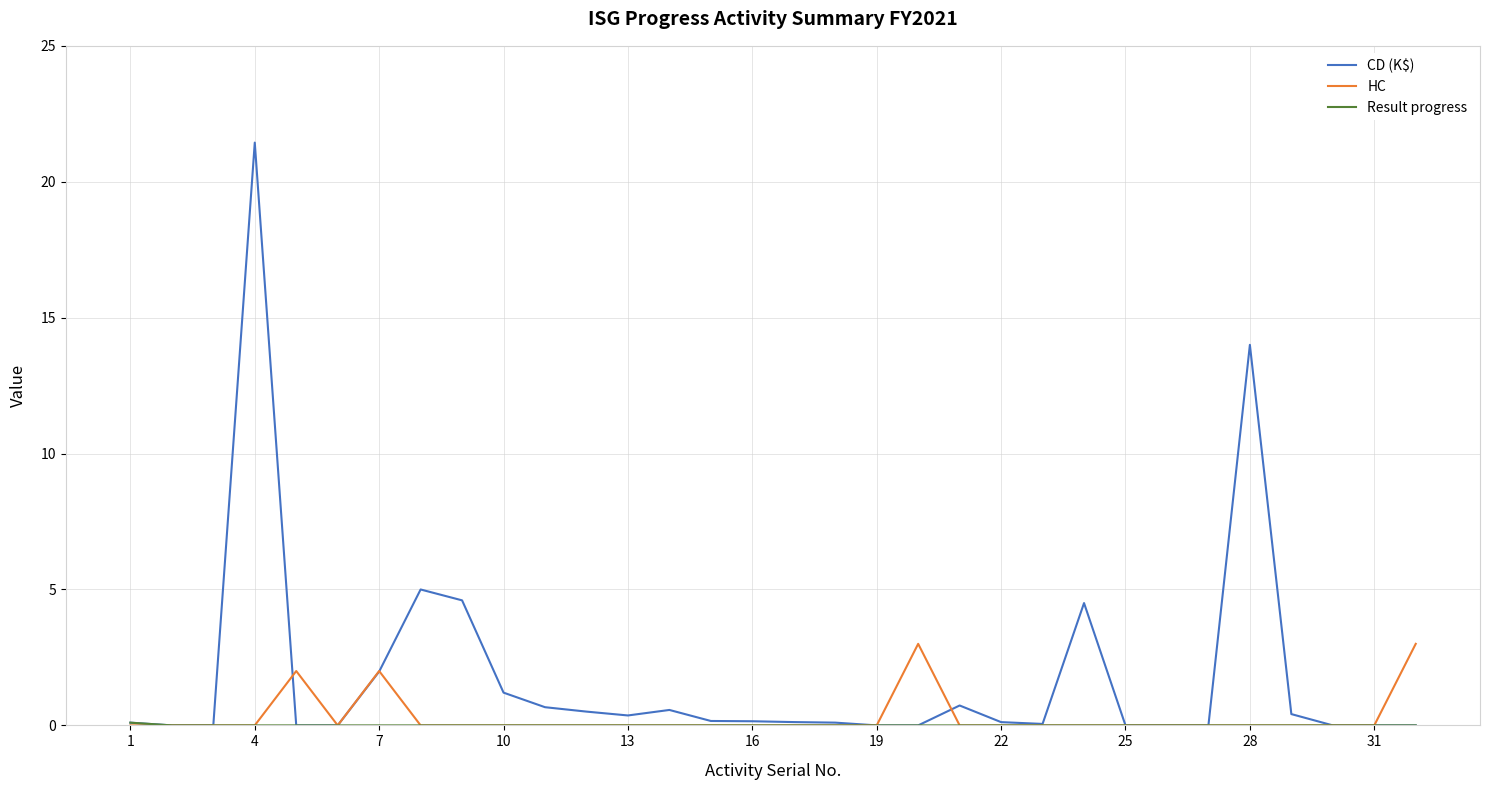

Which series has the largest total across all categories?

CD (K$)